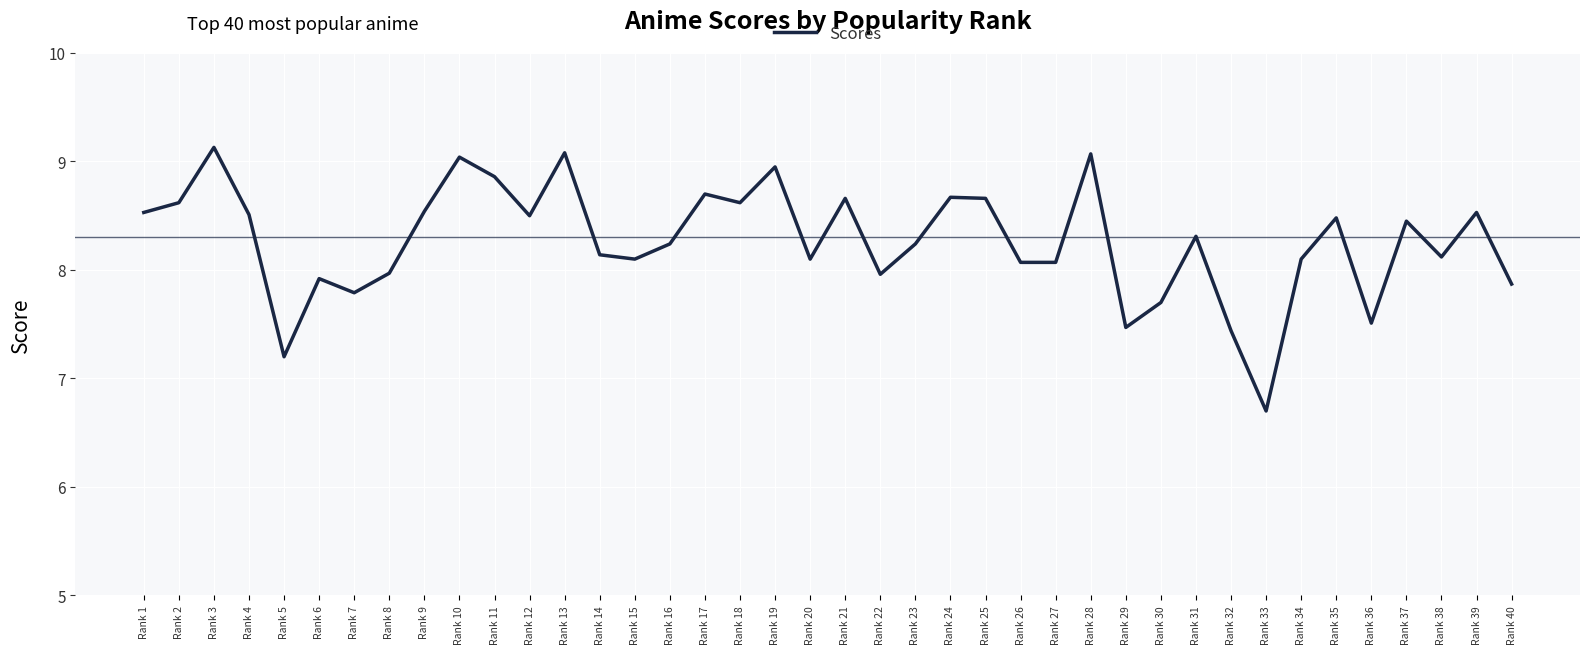

At which category does the chart reach its peak across all series?

Rank 3